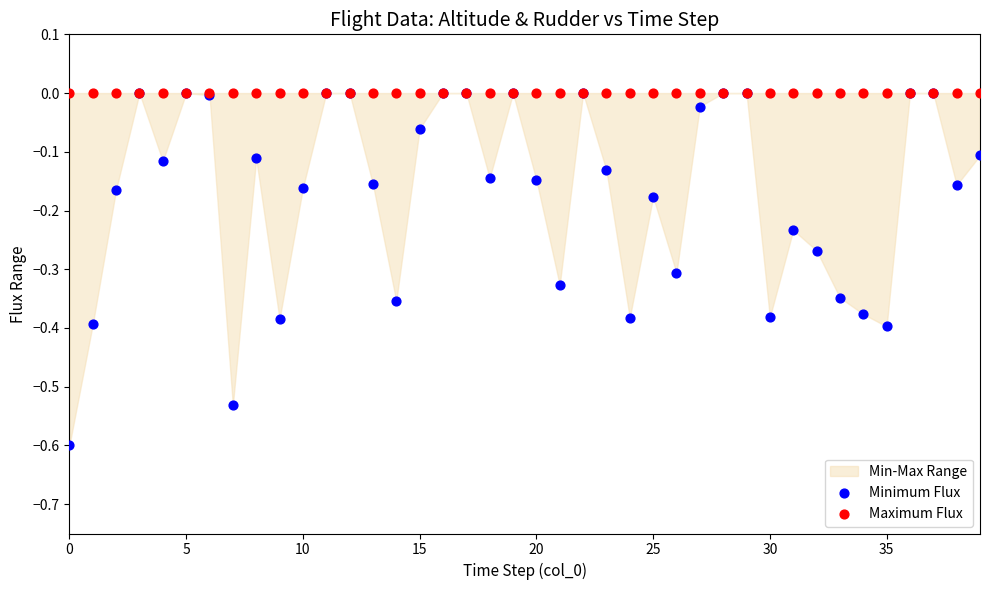

Which series has the widest spread of Y values?

Minimum Flux